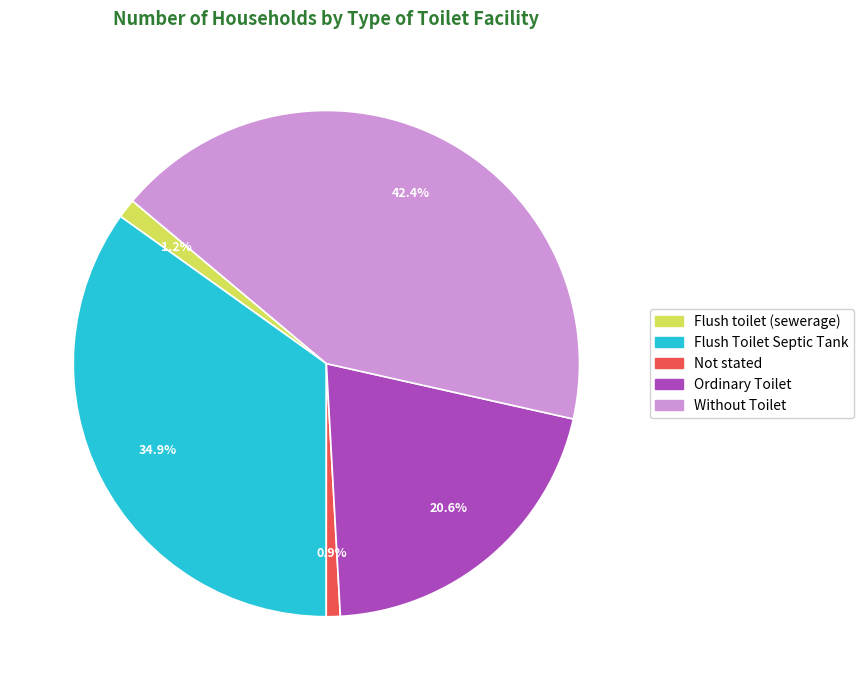

Does Without Toilet account for over 50% of the chart?

No